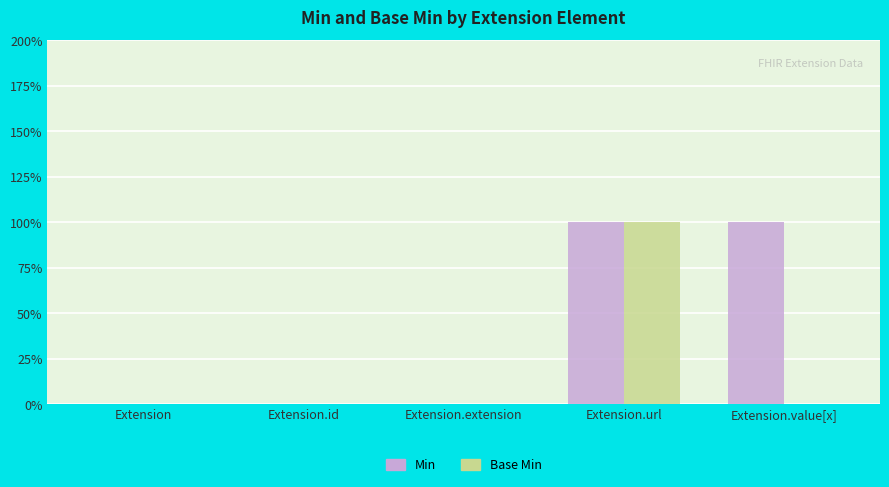

The Min series shows 0 at Extension. True or false?

True